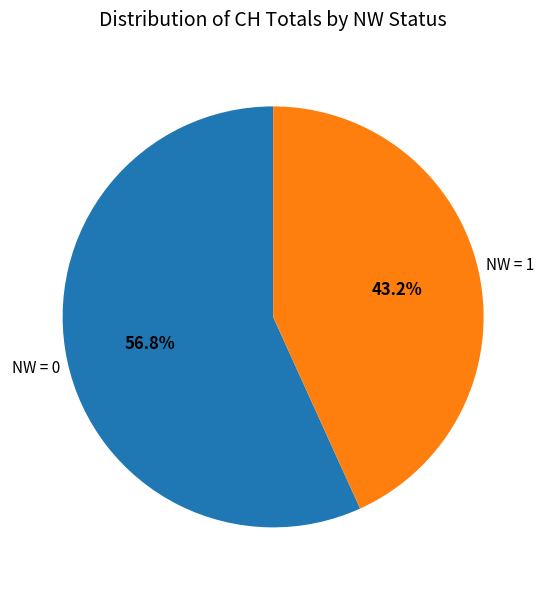

Does any single category account for the majority?

Yes